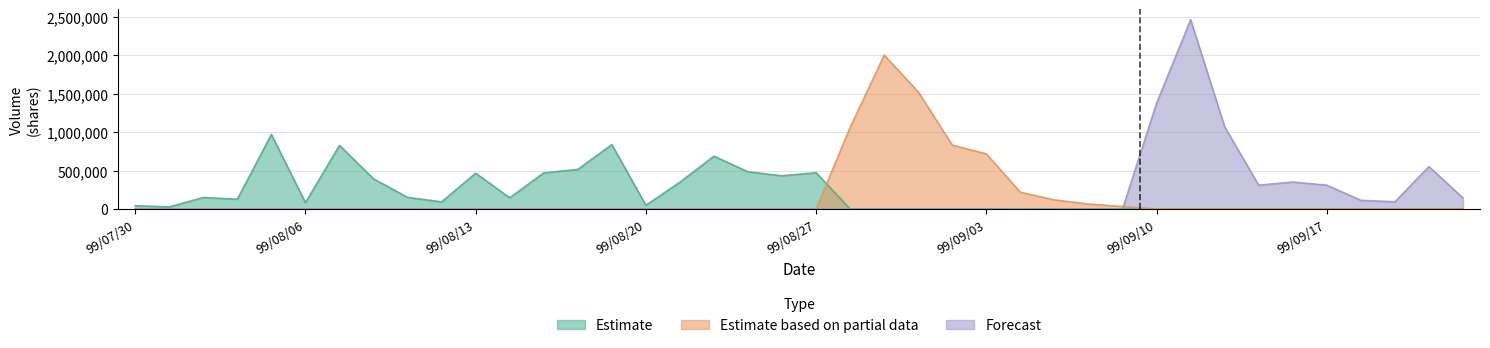

Rank the series by their average value, from lowest to highest.

Estimate based on partial data, Forecast, Estimate